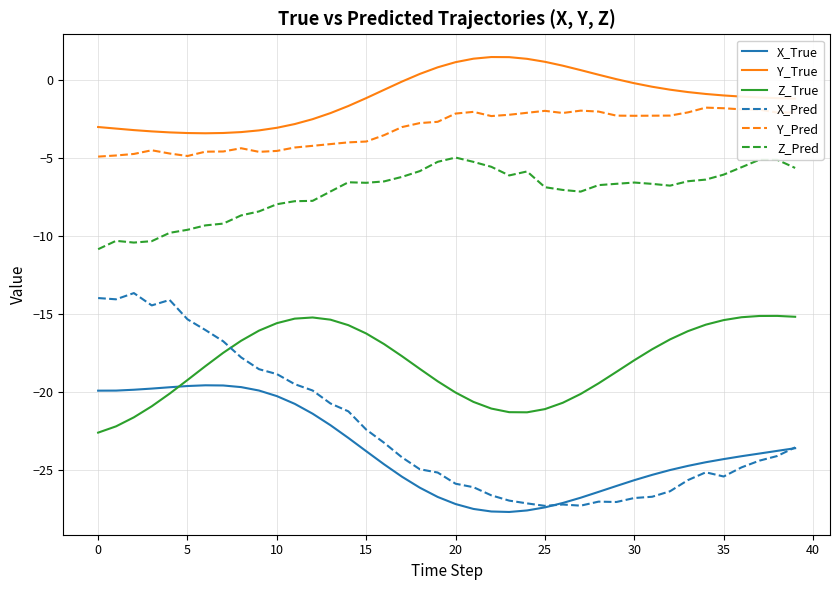

True or false: Z_True and Y_Pred cross at least once.

False